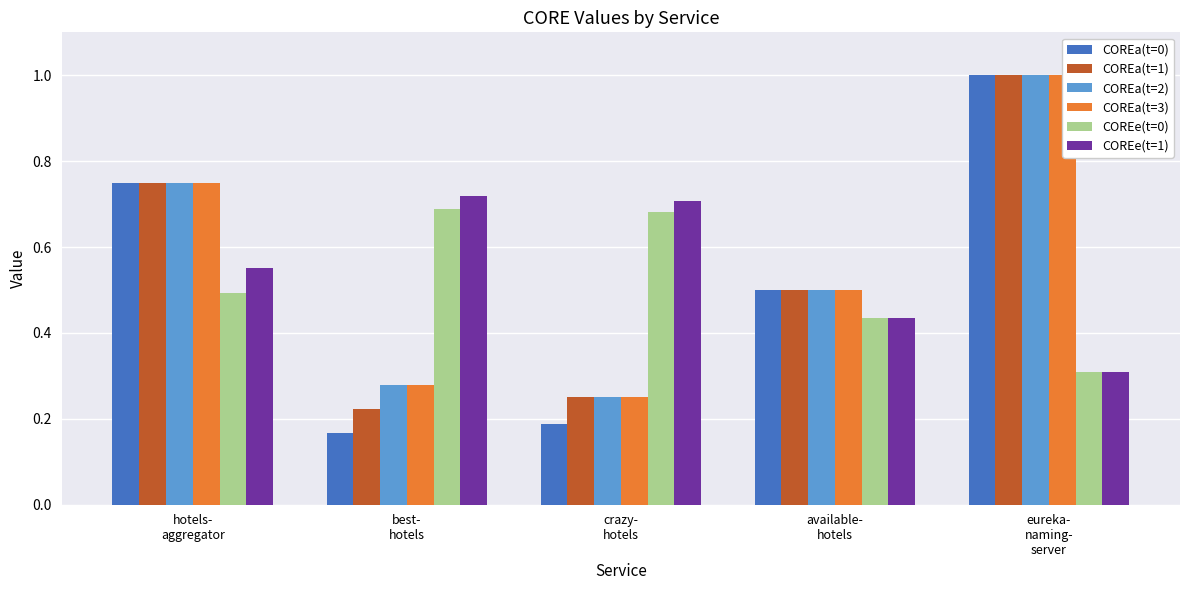

How many groups of bars are there?

5